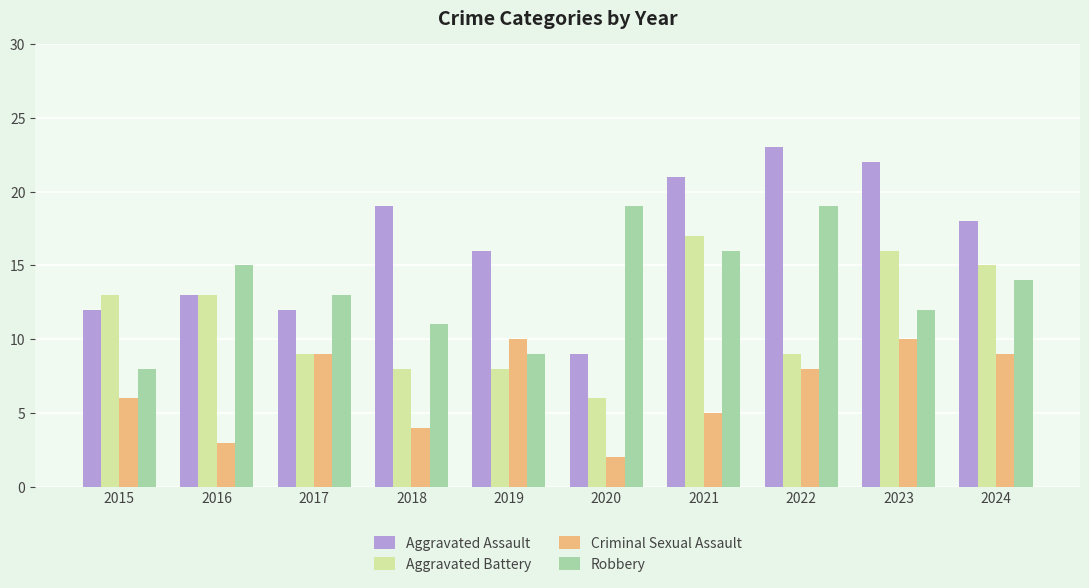

What is the difference between the highest and lowest values at 2016?

12